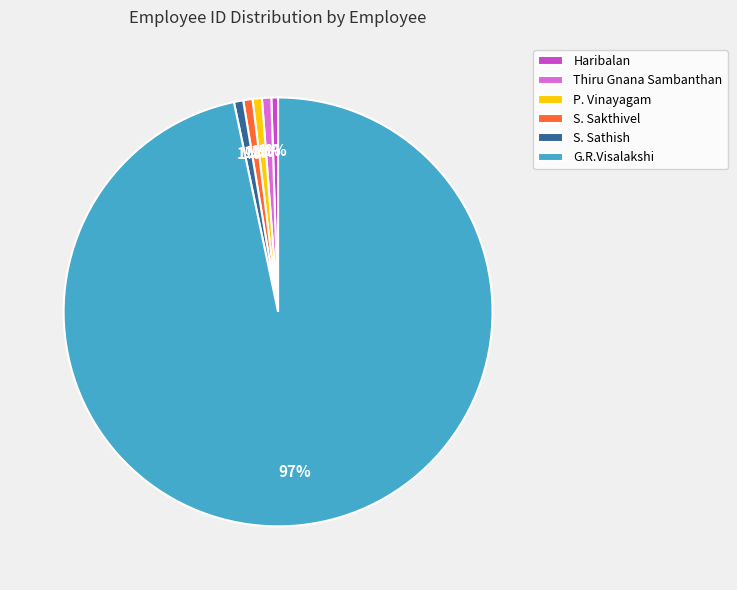

To the nearest percent, what percentage of the pie is S. Sakthivel?

1%